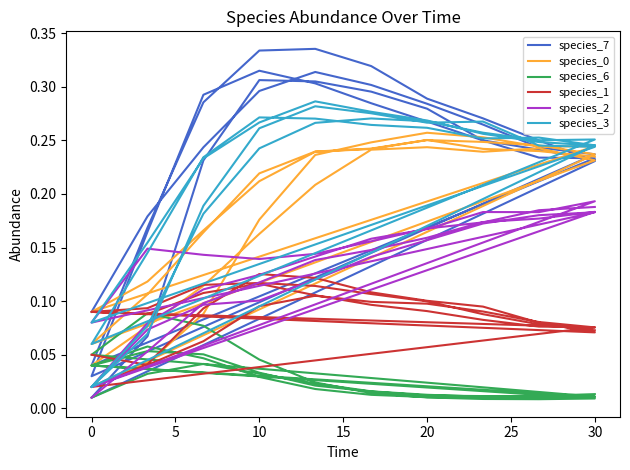

What are all the series names shown in the legend?

species_7, species_0, species_6, species_1, species_2, species_3